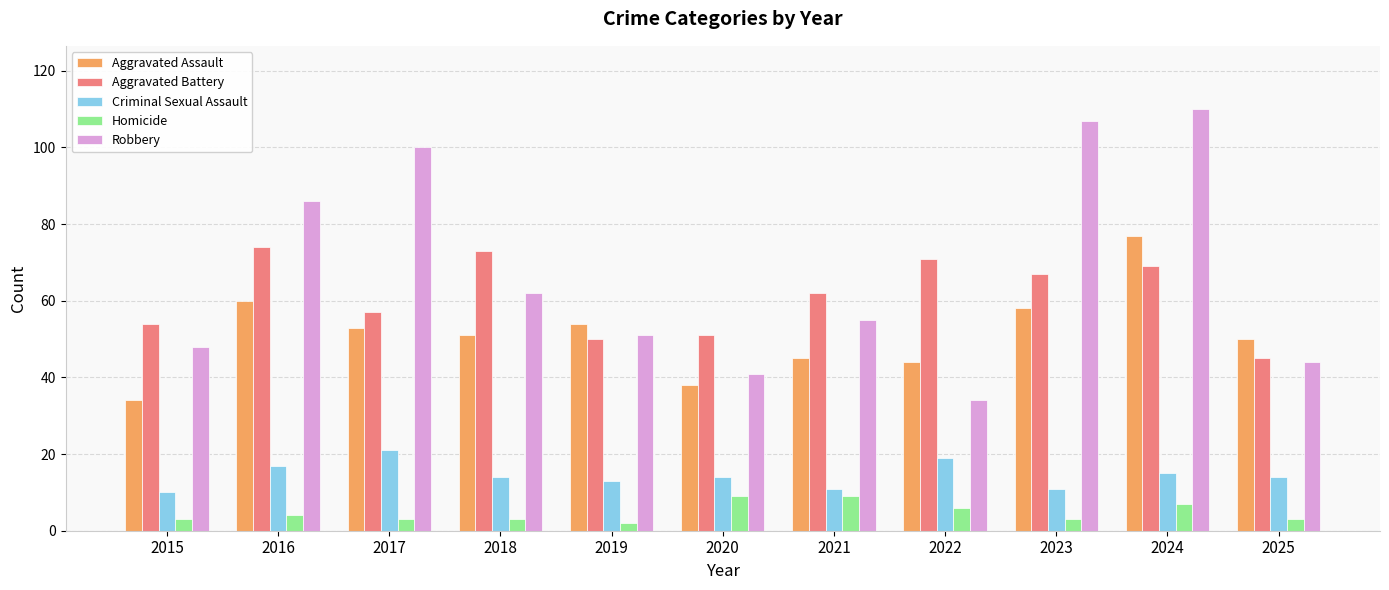

The value of Robbery at 2015 is 66. True or false?

False